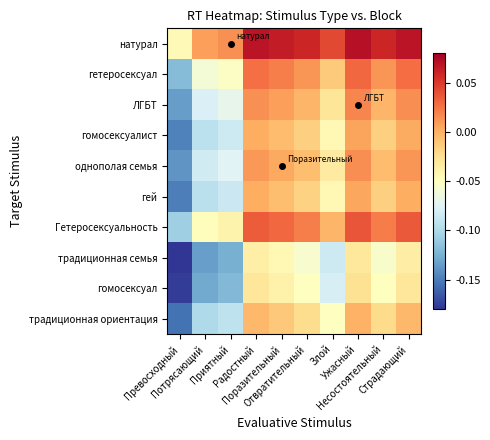

Between Потрясающий and Приятный, which series saw the biggest shift?

ЛГБТ